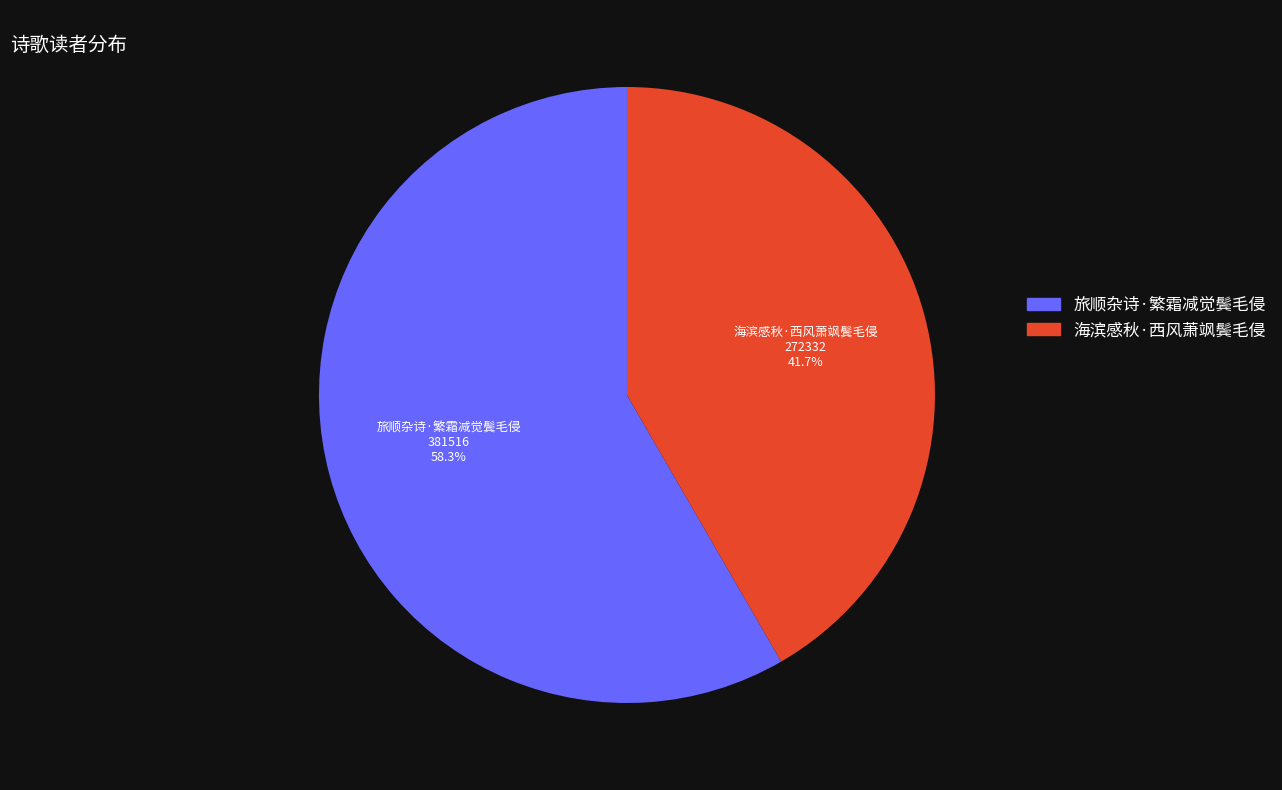

Is it true that 旅顺杂诗·繁霜减觉鬓毛侵 is 58% of the pie?

True